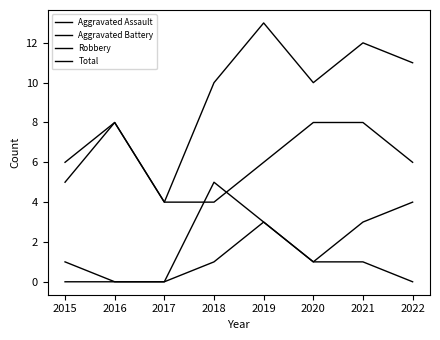

Is this an area chart (filled region under the line)?

No